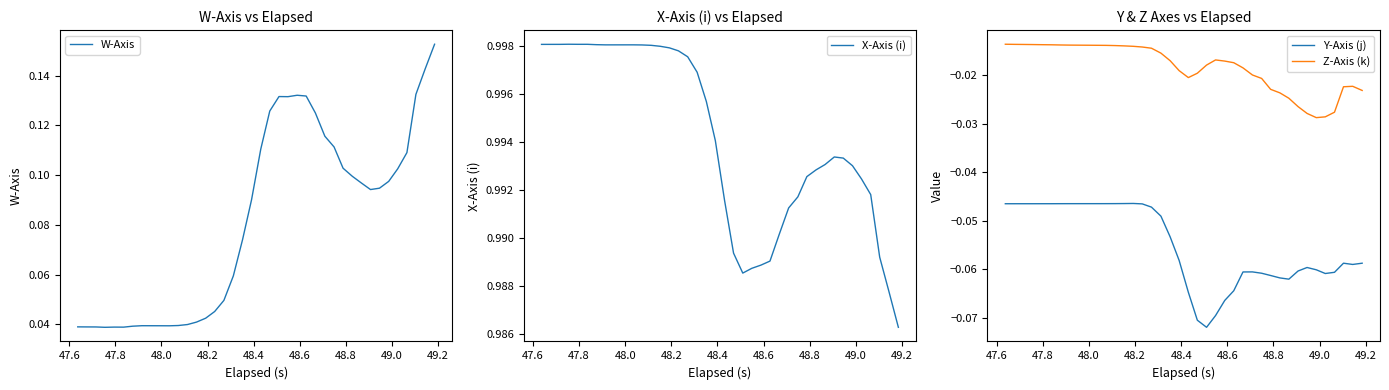

Reading left to right, transcribe all the data shown in this chart.

W-Axis: 0.0	0.0	0.0	0.0	0.0	0.0	0.0	0.0	0.0	0.0	0.0	0.0	0.0	0.0	0.0	0.0	0.0	0.1	0.1	0.1	0.1	0.1	0.1	0.1	0.1	0.1	0.1	0.1	0.1	0.1	0.1	0.1	0.1	0.1	0.1	0.1	0.1	0.1	0.1	0.2
X-Axis (i): 1.0	1.0	1.0	1.0	1.0	1.0	1.0	1.0	1.0	1.0	1.0	1.0	1.0	1.0	1.0	1.0	1.0	1.0	1.0	1.0	1.0	1.0	1.0	1.0	1.0	1.0	1.0	1.0	1.0	1.0	1.0	1.0	1.0	1.0	1.0	1.0	1.0	1.0	1.0	1.0
Y-Axis (j): -0.0	-0.0	-0.0	-0.0	-0.0	-0.0	-0.0	-0.0	-0.0	-0.0	-0.0	-0.0	-0.0	-0.0	-0.0	-0.0	-0.0	-0.0	-0.1	-0.1	-0.1	-0.1	-0.1	-0.1	-0.1	-0.1	-0.1	-0.1	-0.1	-0.1	-0.1	-0.1	-0.1	-0.1	-0.1	-0.1	-0.1	-0.1	-0.1	-0.1
Z-Axis (k): -0.0	-0.0	-0.0	-0.0	-0.0	-0.0	-0.0	-0.0	-0.0	-0.0	-0.0	-0.0	-0.0	-0.0	-0.0	-0.0	-0.0	-0.0	-0.0	-0.0	-0.0	-0.0	-0.0	-0.0	-0.0	-0.0	-0.0	-0.0	-0.0	-0.0	-0.0	-0.0	-0.0	-0.0	-0.0	-0.0	-0.0	-0.0	-0.0	-0.0